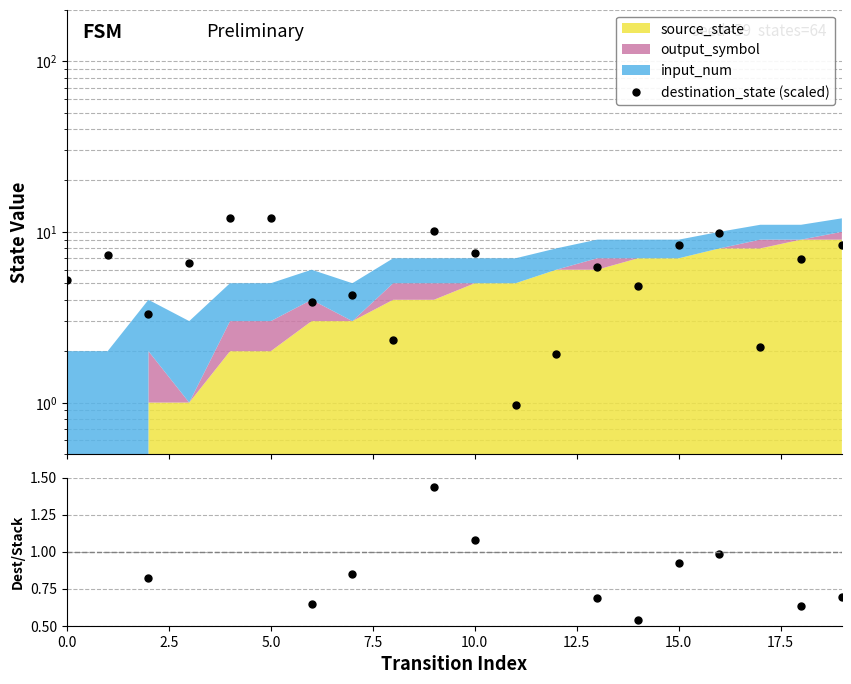

Is the value of destination_state (scaled) at 9 greater than the value of dest/stack at 19?

Yes